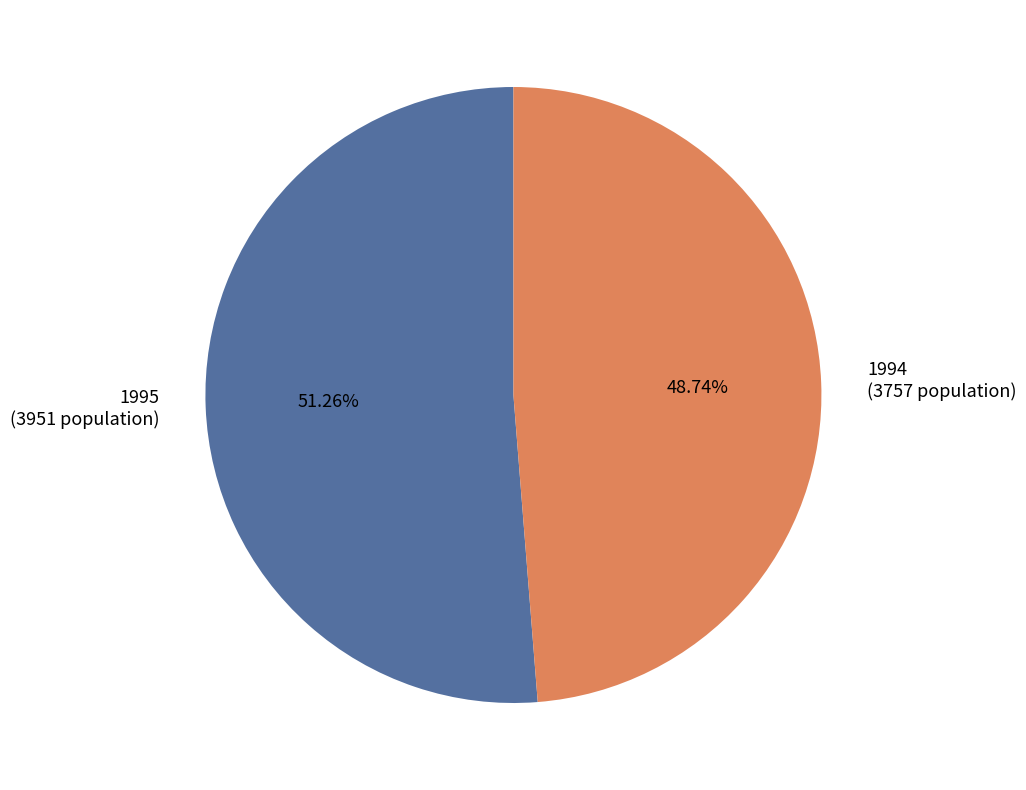

What is the ratio of the value at 1995 to the value at 1994?

1.1